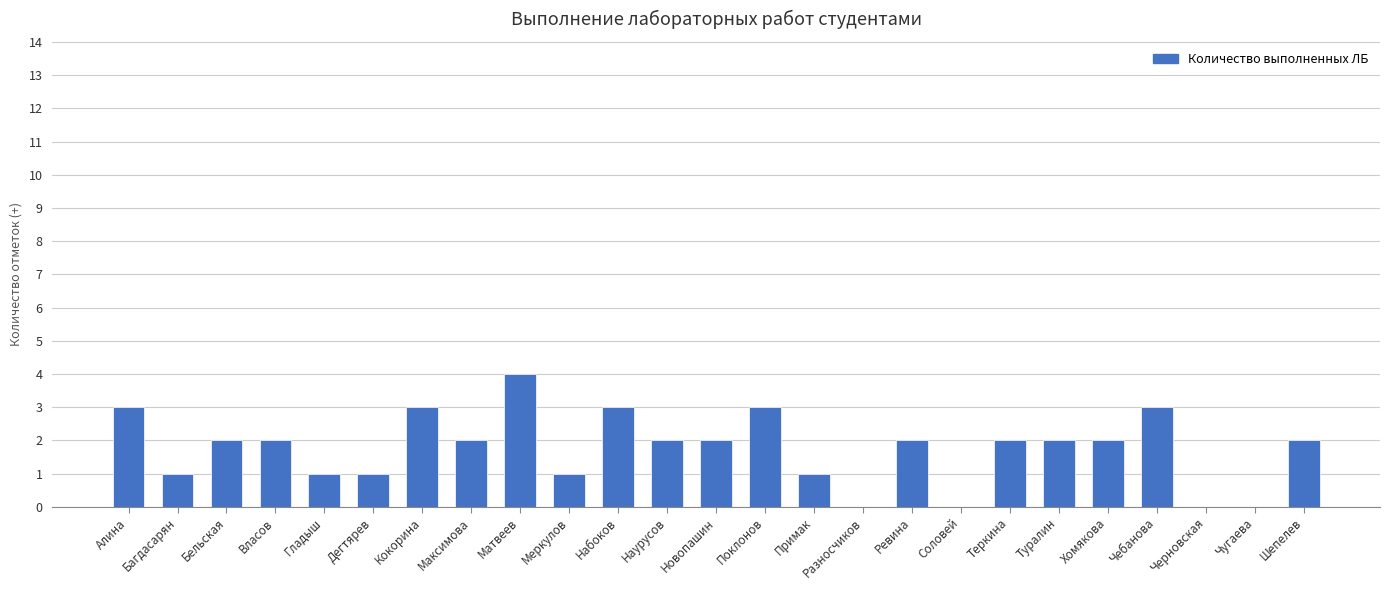

Reading left to right, list all the values displayed in this chart.

3	1	2	2	1	1	3	2	4	1	3	2	2	3	1	0	2	0	2	2	2	3	0	0	2